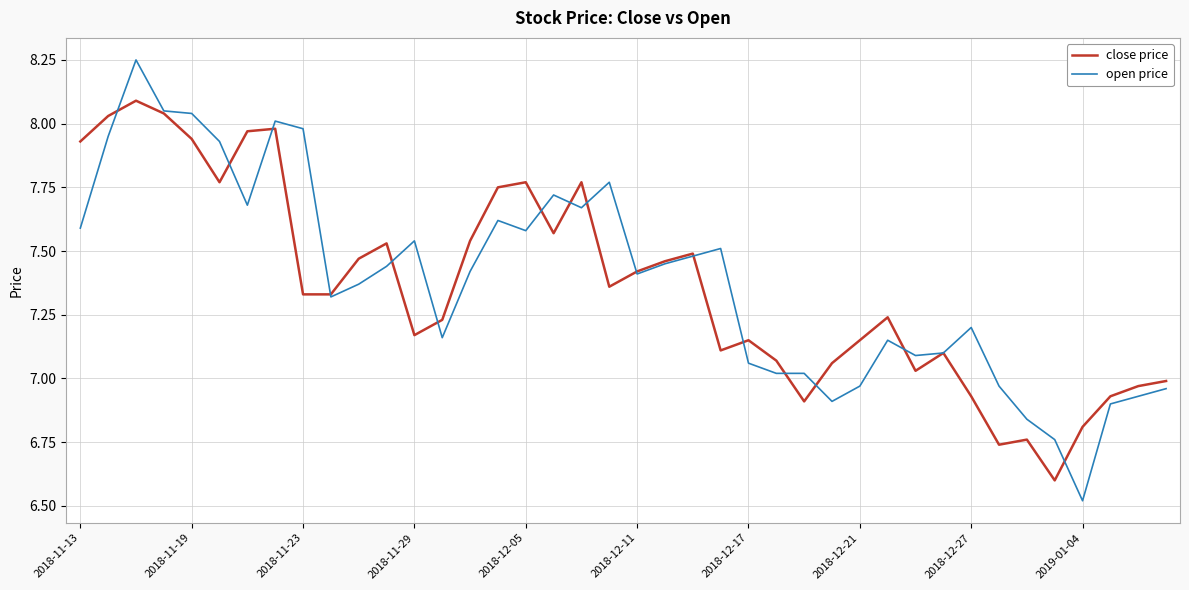

List the series in order of their overall mean, highest first.

open price, close price